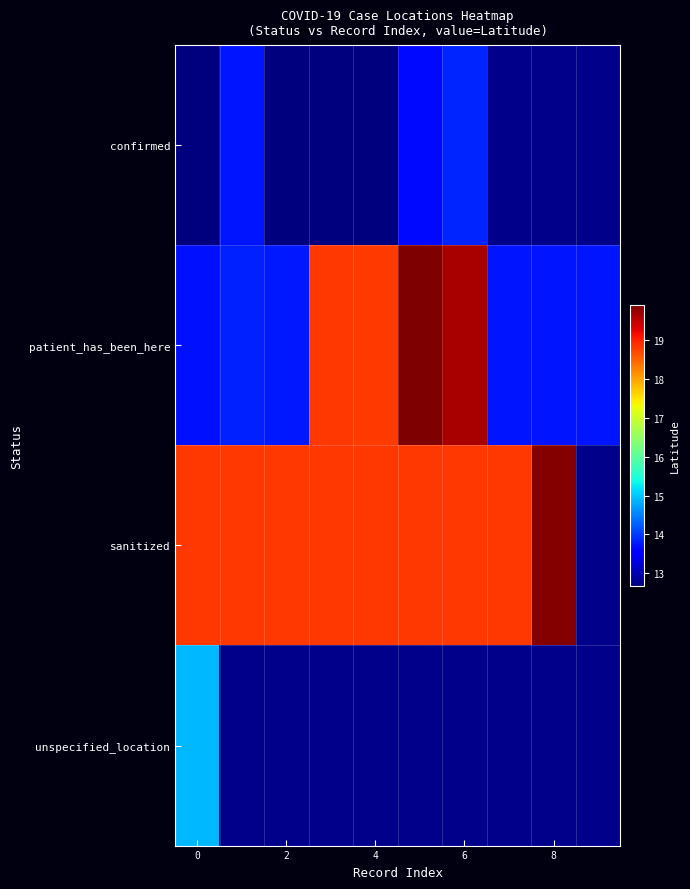

At which label does confirmed reach its peak?

6